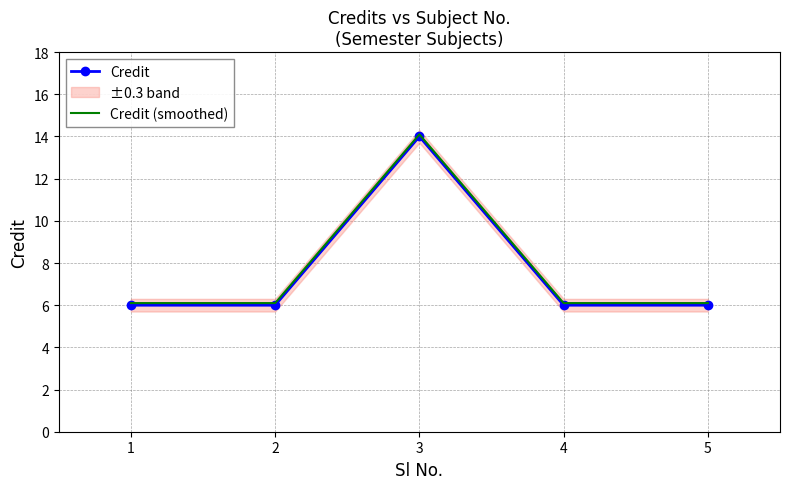

Rank the series by their average value, from lowest to highest.

Credit, Credit (smoothed)